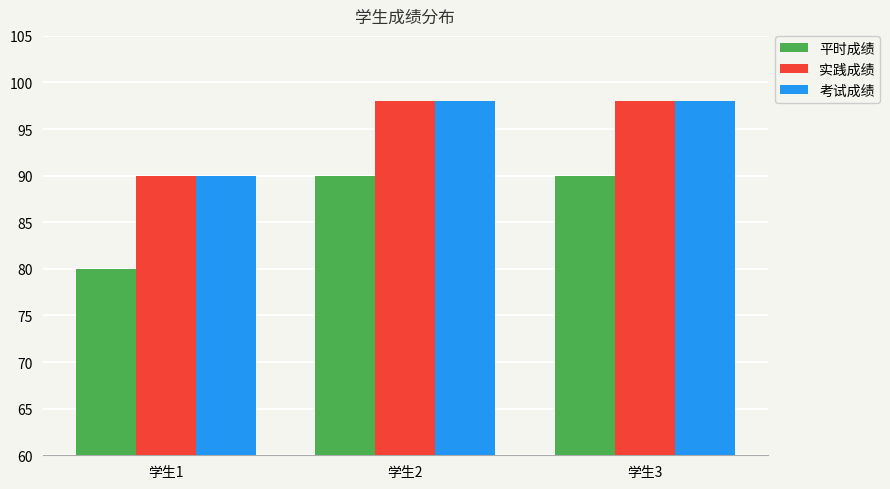

What is the smallest value displayed?

80